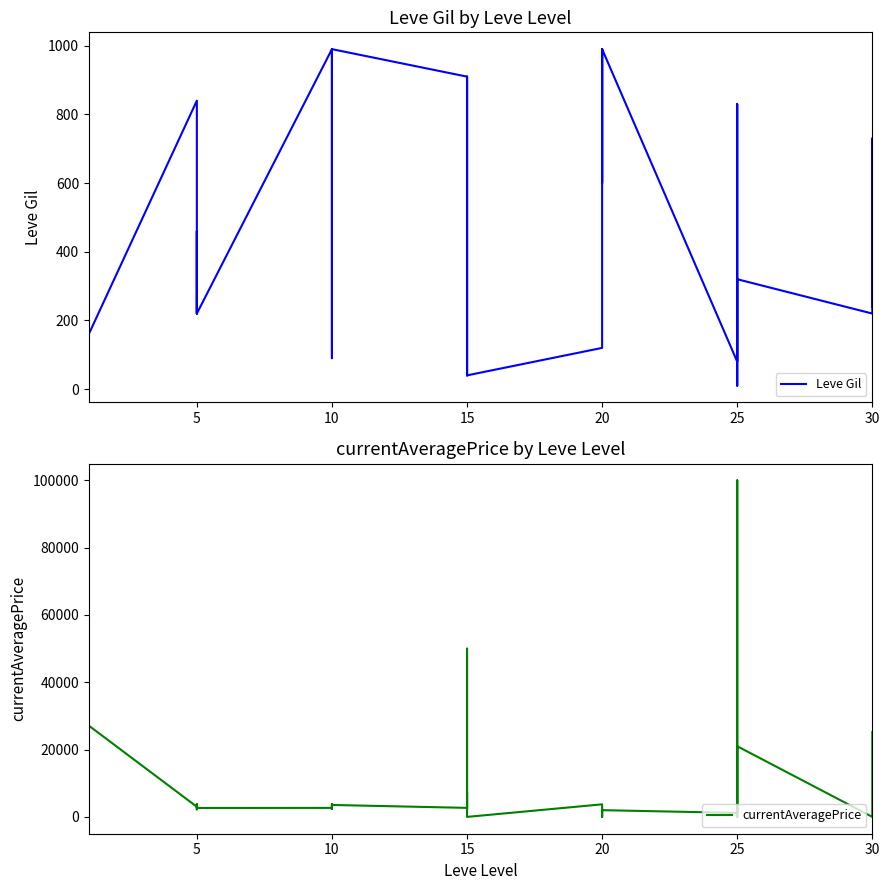

Between 26 and 15, which is larger?

26